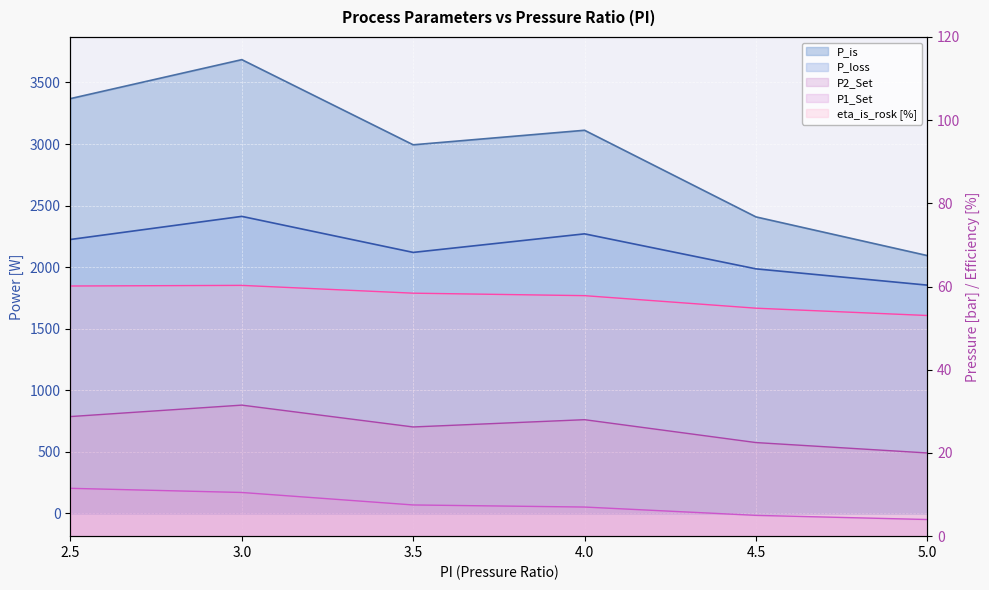

What is the sum of the eta_is_rosk values at 5.0 and 3.0?

113.3